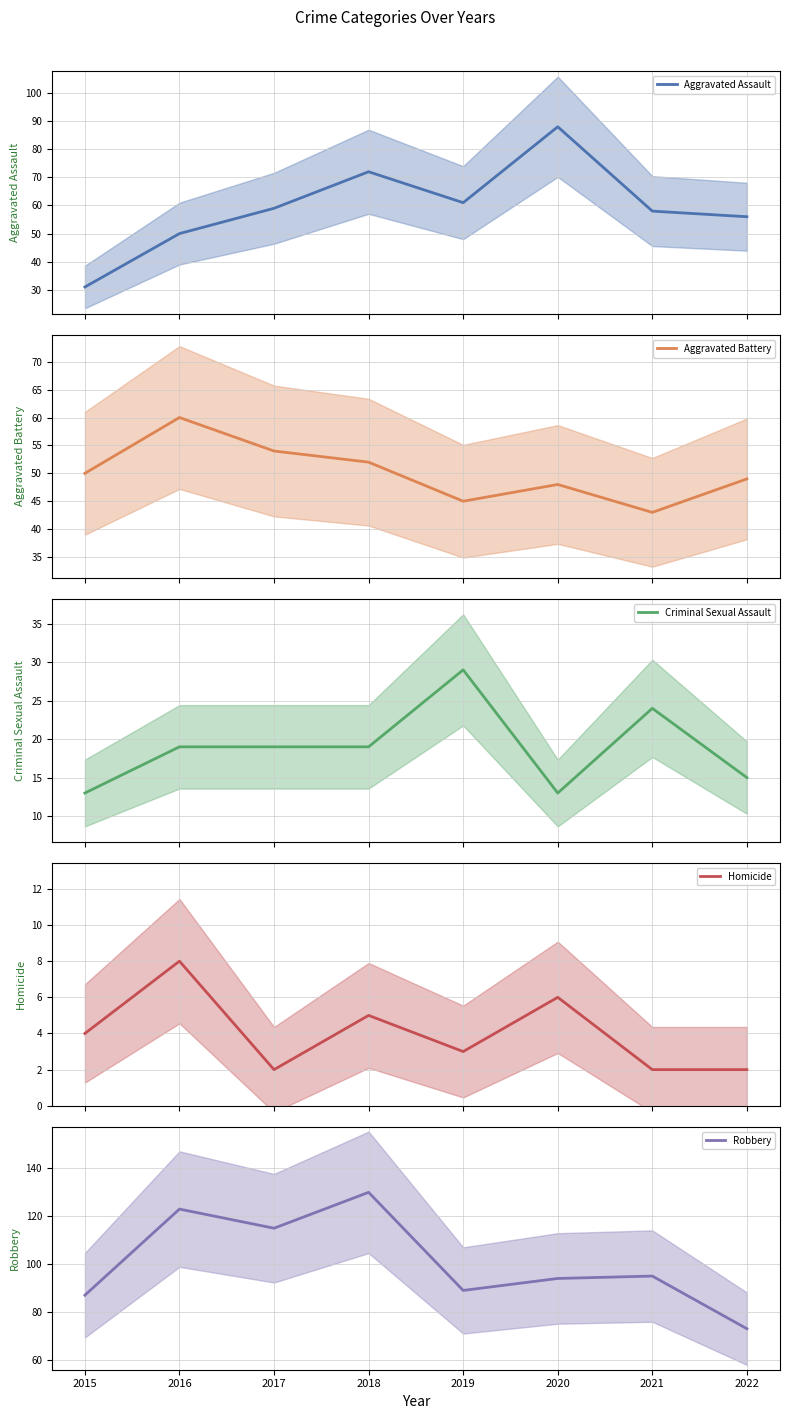

Which has a higher value, 2020 or 2018?

2020